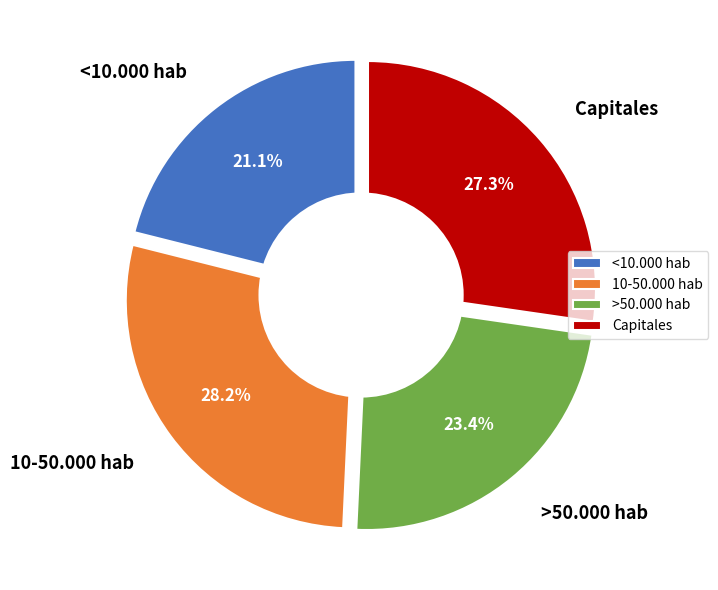

Which has a higher value, 10-50.000 hab or <10.000 hab?

10-50.000 hab